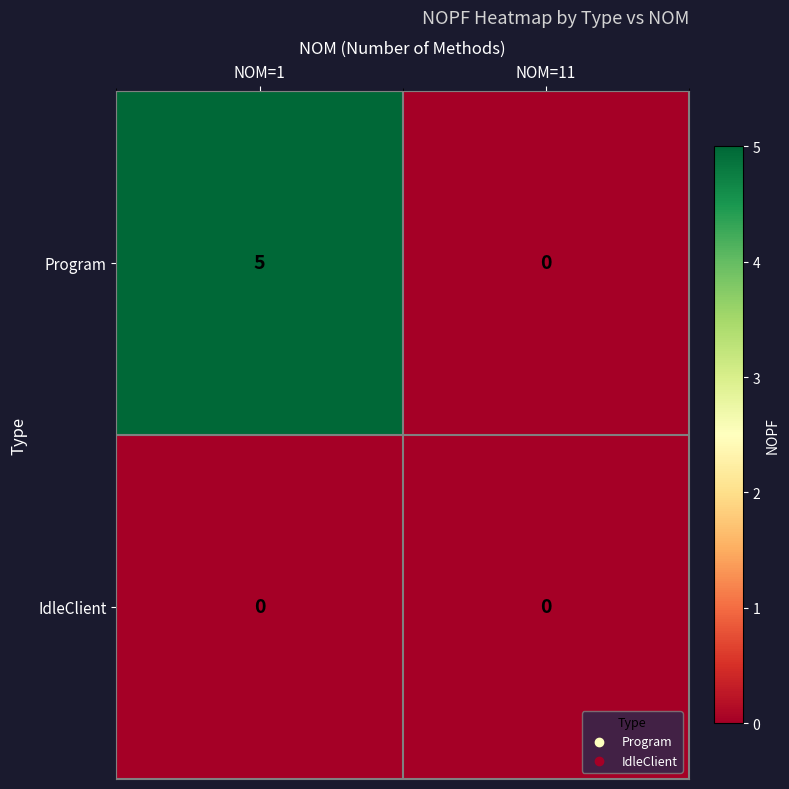

Which series has the largest total across all categories?

Program